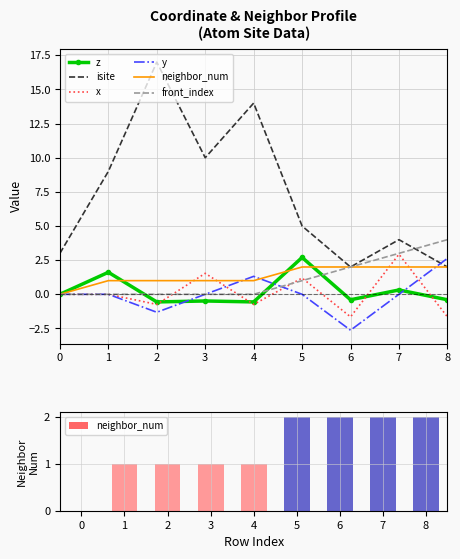

At how many categories does at least one series exceed 7?

4